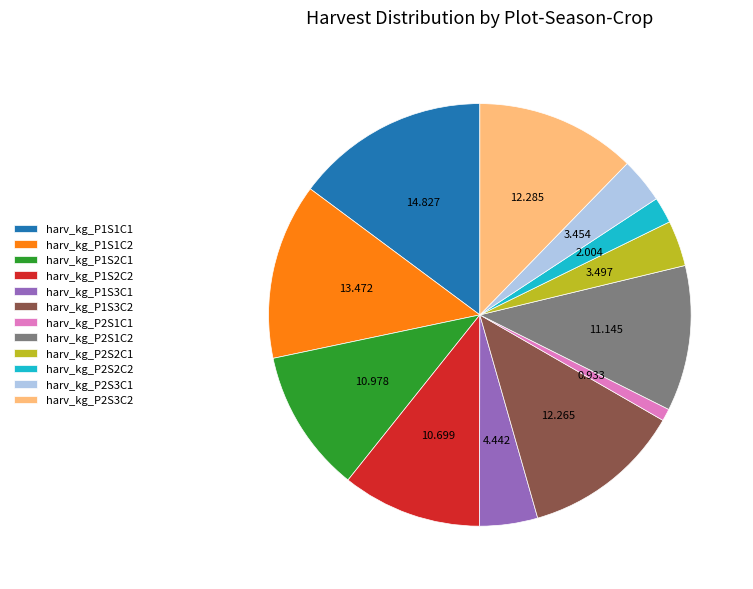

Combined, do harv_kg_P1S1C1 and harv_kg_P2S2C1 account for over 50%?

No